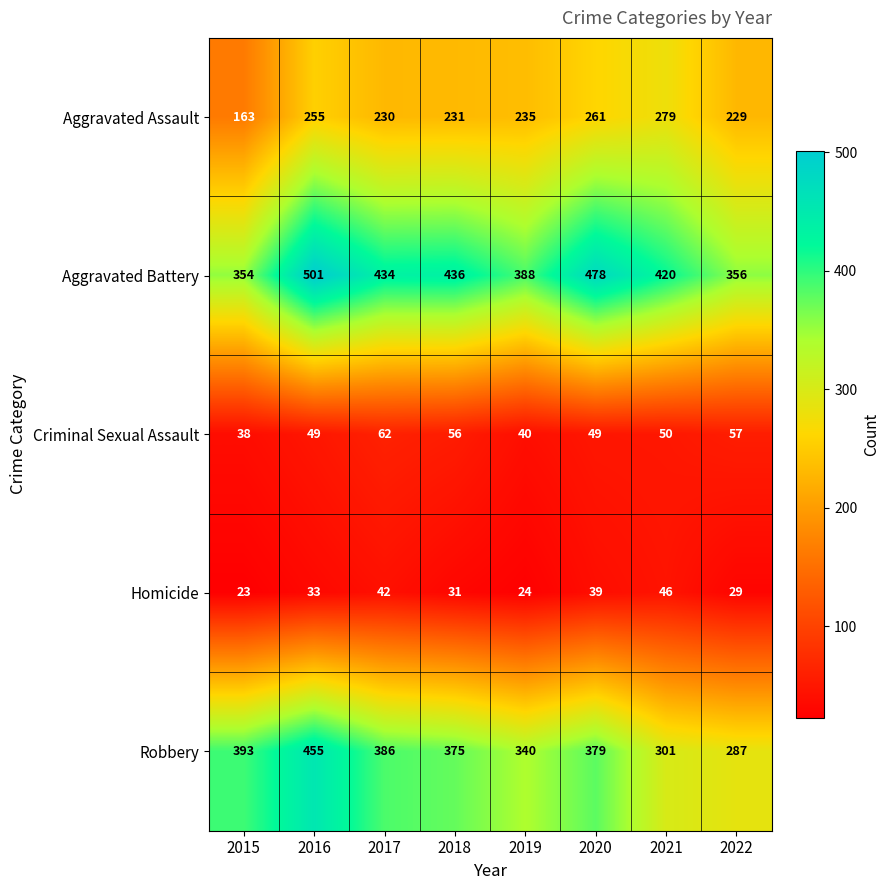

What is the spread (max minus min) of values at 2017?

392